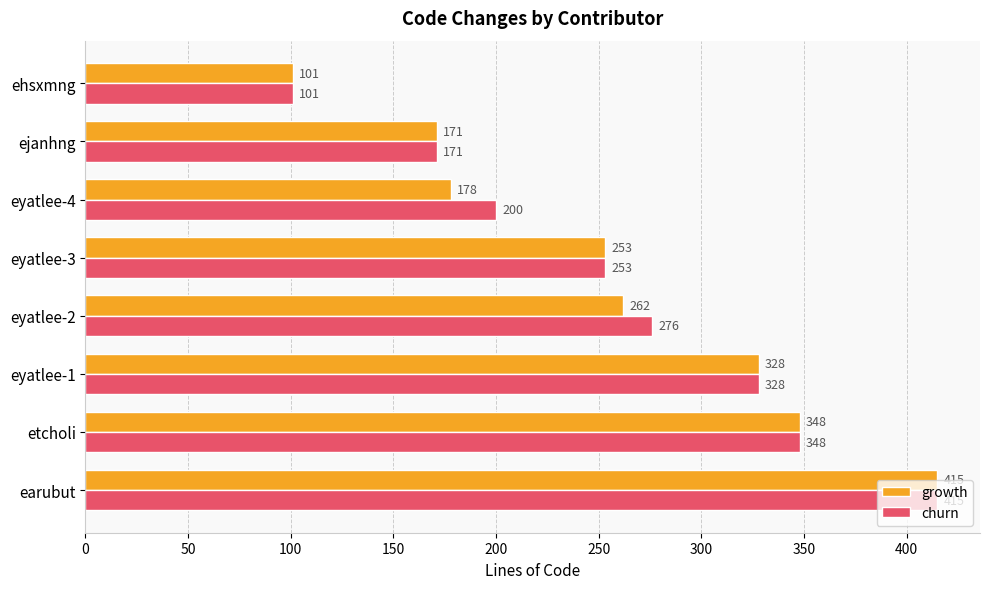

Rank the categories by growth value from lowest to highest.

ehsxmng, ejanhng, eyatlee-4, eyatlee-3, eyatlee-2, eyatlee-1, etcholi, earubut